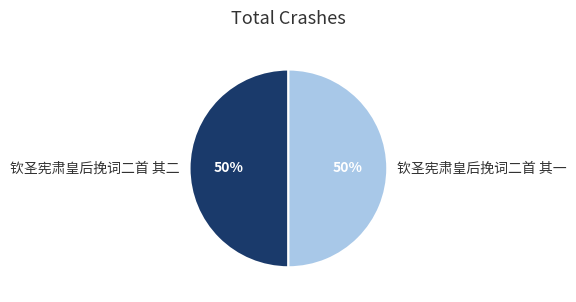

True or false: 钦圣宪肃皇后挽词二首 其一 accounts for 50% of the total.

True